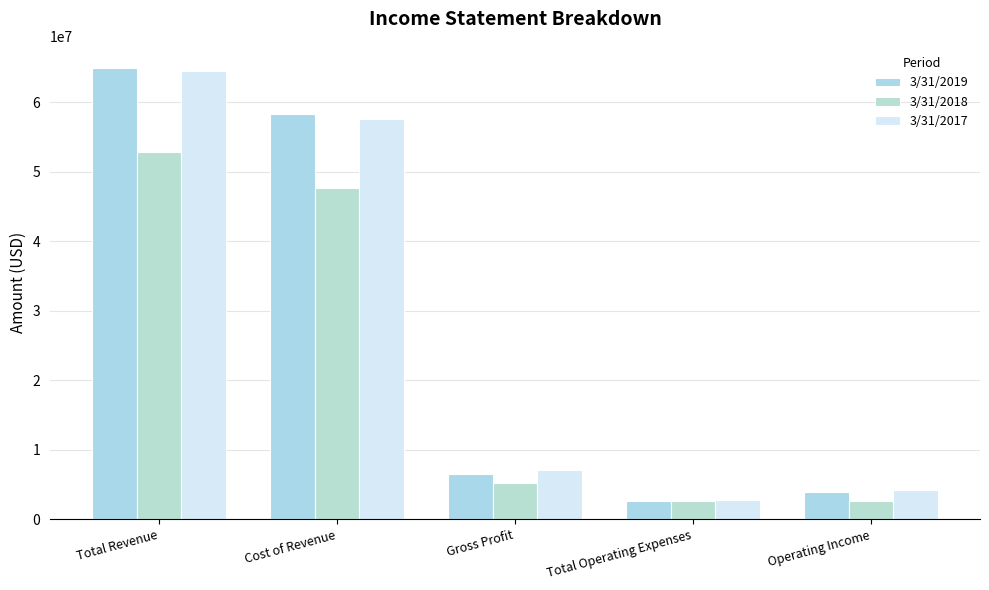

What is the average value of the 3/31/2018 series?

22203600